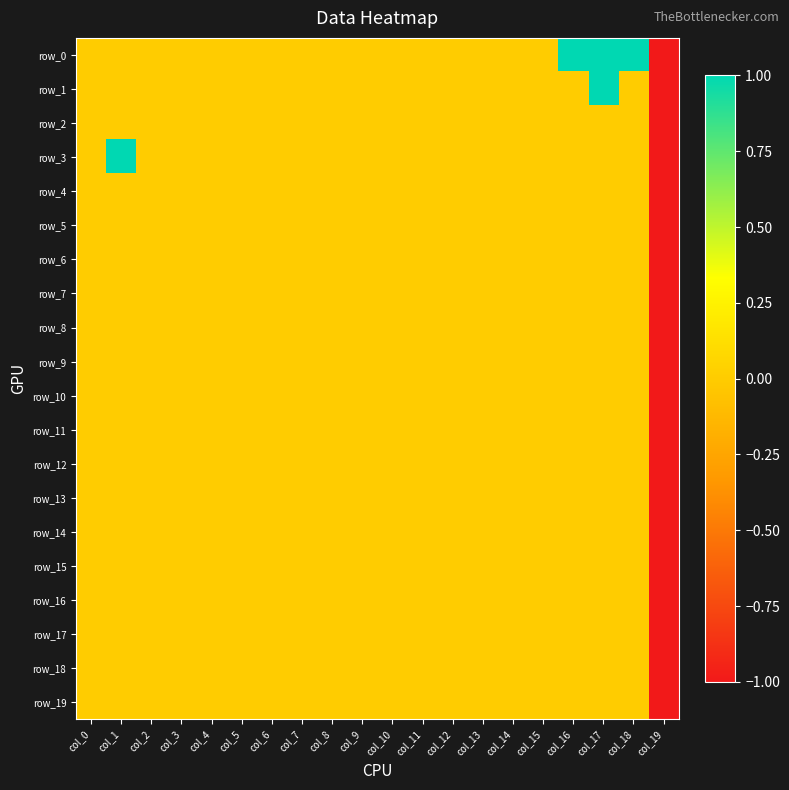

Between col_16 and col_8, which is larger?

col_16